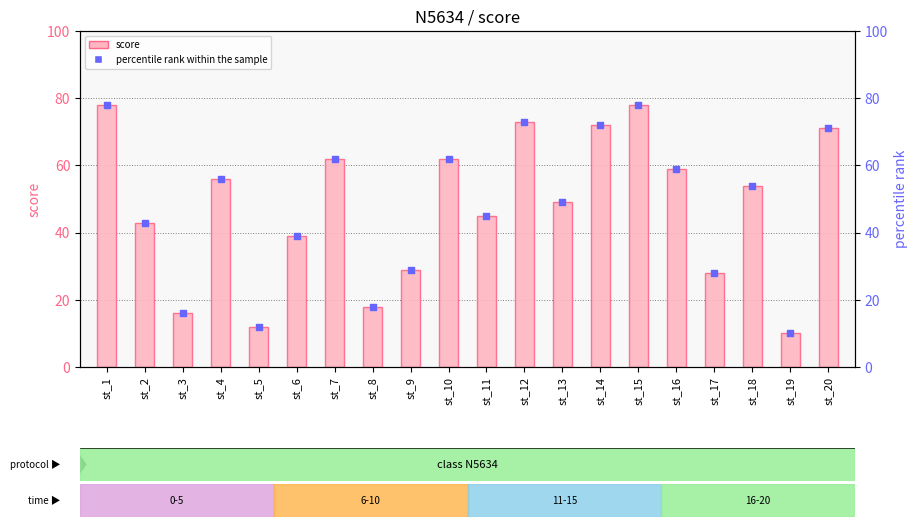

What is the total value across all series at st_20?

142